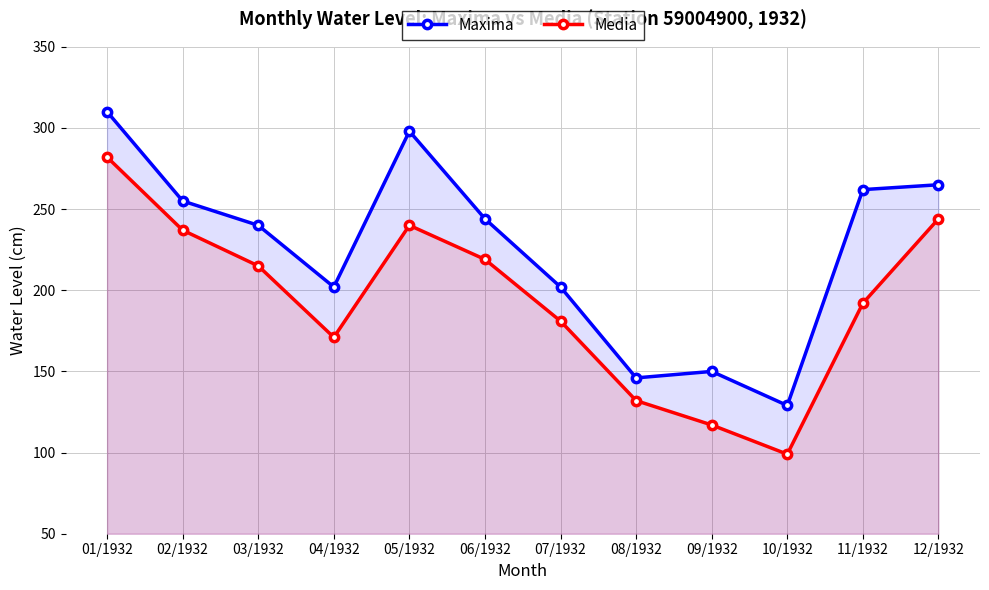

At which label does Maxima reach its peak?

01/1932